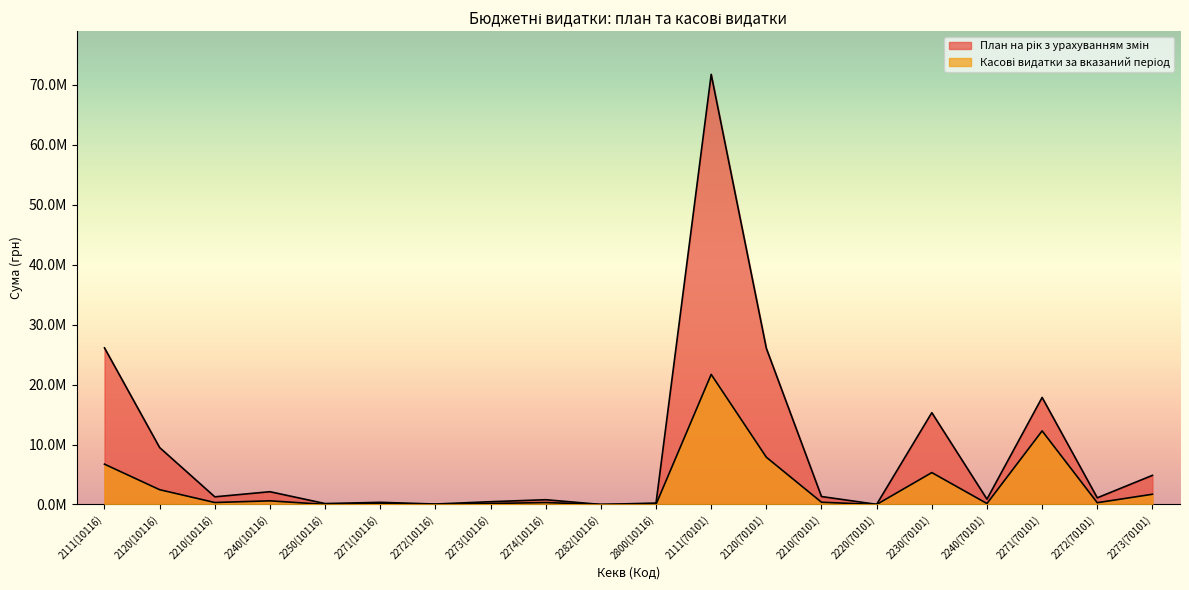

Where is План на рік з урахуванням змін nearest to the value 35869991?

2111(10116)